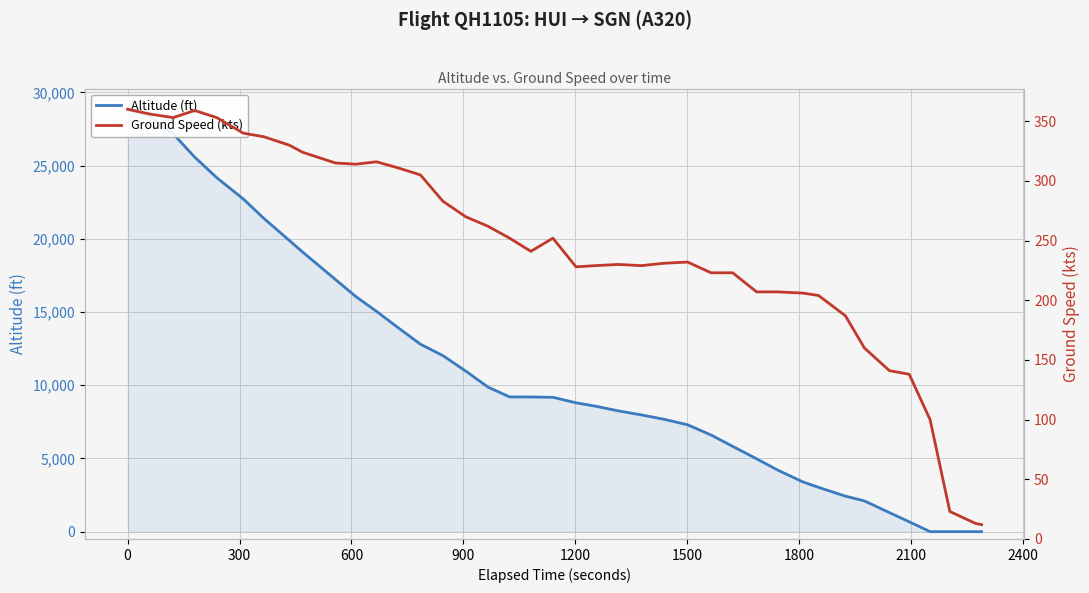

The ground_speed series shows 496 at 12. True or false?

False